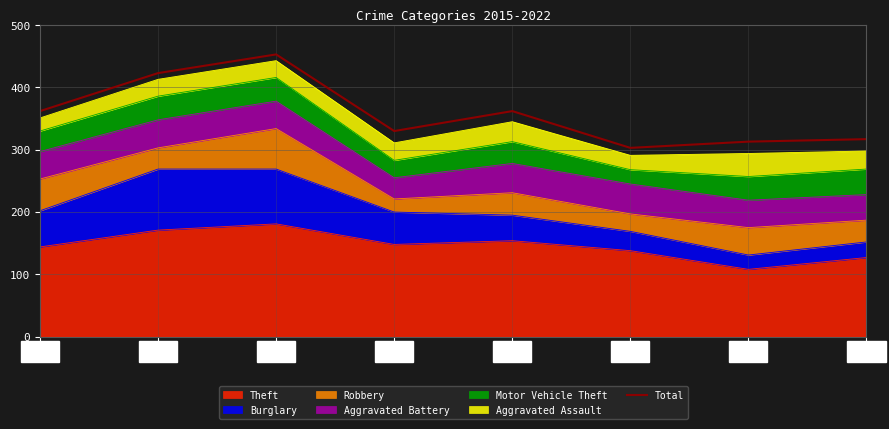

Does the chart have visible grid lines?

Yes